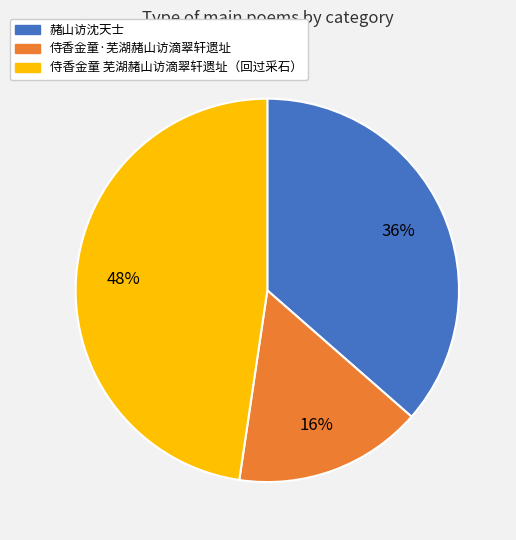

To the nearest percent, what is the average slice percentage?

33%